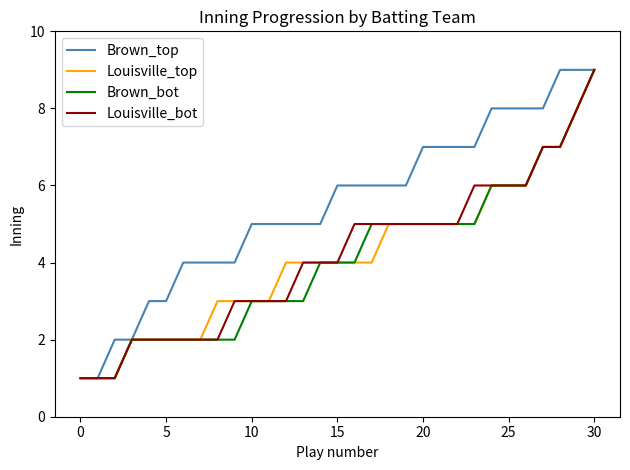

What is the maximum value shown in the chart?

9